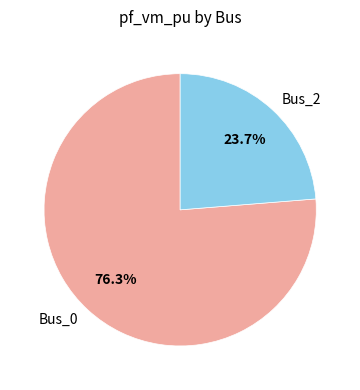

To the nearest percent, what is the combined percentage of Bus_0 and Bus_2?

100%